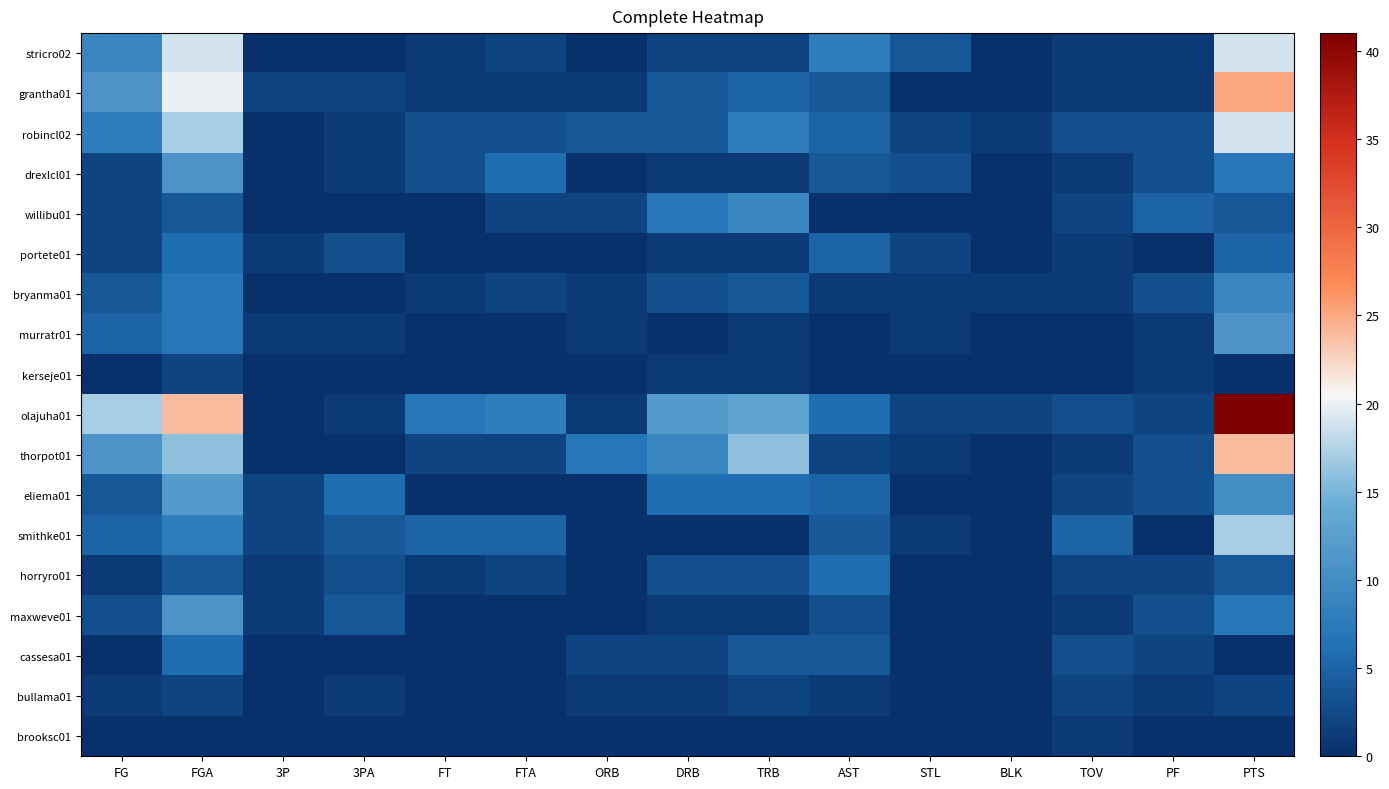

Which series has the largest total across all categories?

olajuha01